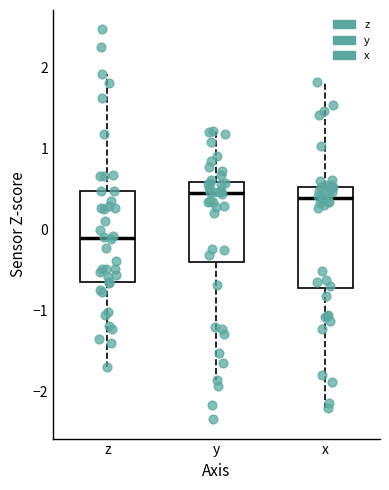

Reading left to right, transcribe this box plot: for each box, give where its median line is, the range the box spans, and where its two whiskers end, as read against the y-axis. The values are not printed on the chart, so give them approximately, as read against the axis.

z: median -0.1, box -0.6 to 0.5, whiskers -1.7 to 1.9
y: median 0.5, box -0.4 to 0.6, whiskers -1.9 to 1.2
x: median 0.4, box -0.7 to 0.5, whiskers -2.2 to 1.8